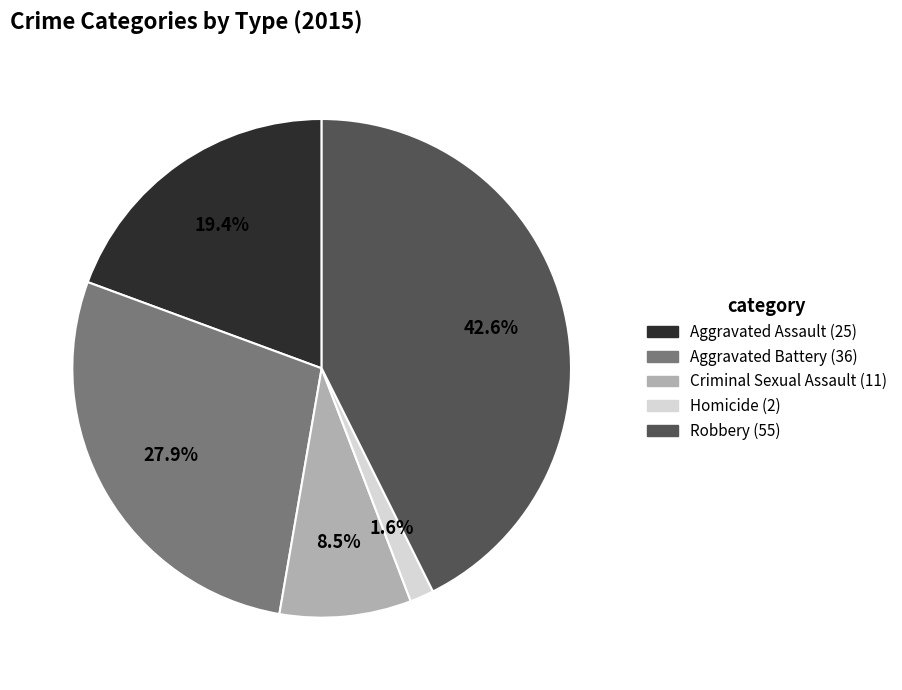

True or false: Homicide accounts for 2% of the total.

True